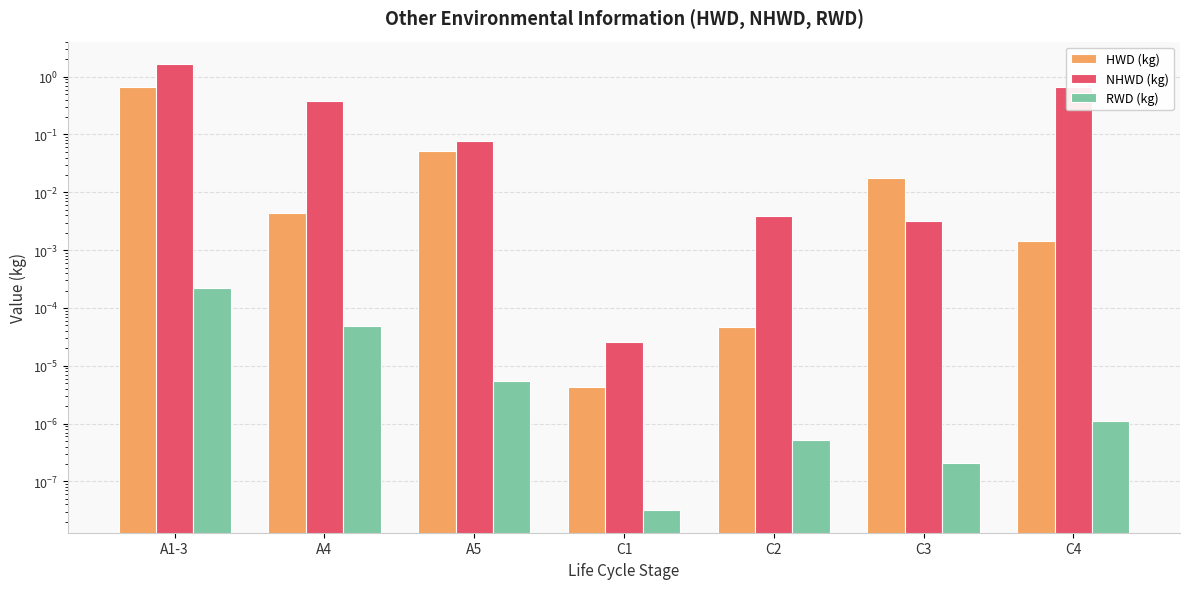

Count the number of categories in the chart.

7